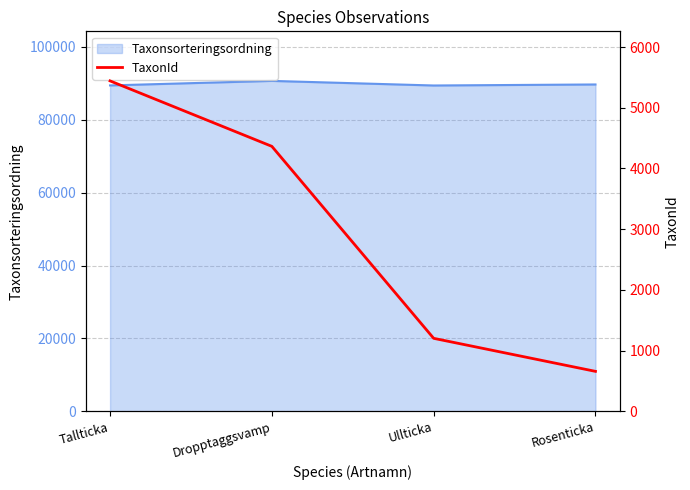

The Taxonsorteringsordning series shows 90653 at Dropptaggsvamp. True or false?

True